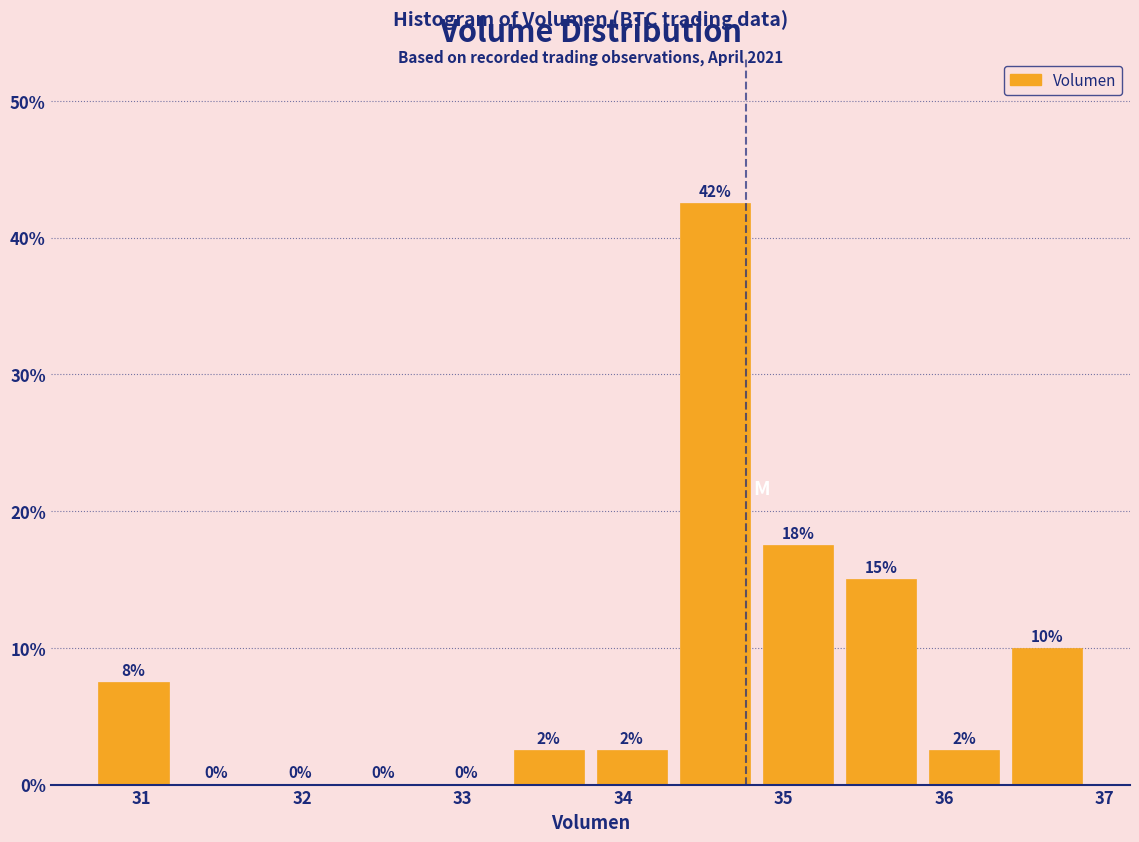

Which range on the x-axis has the tallest bar?

34.3 to 34.8